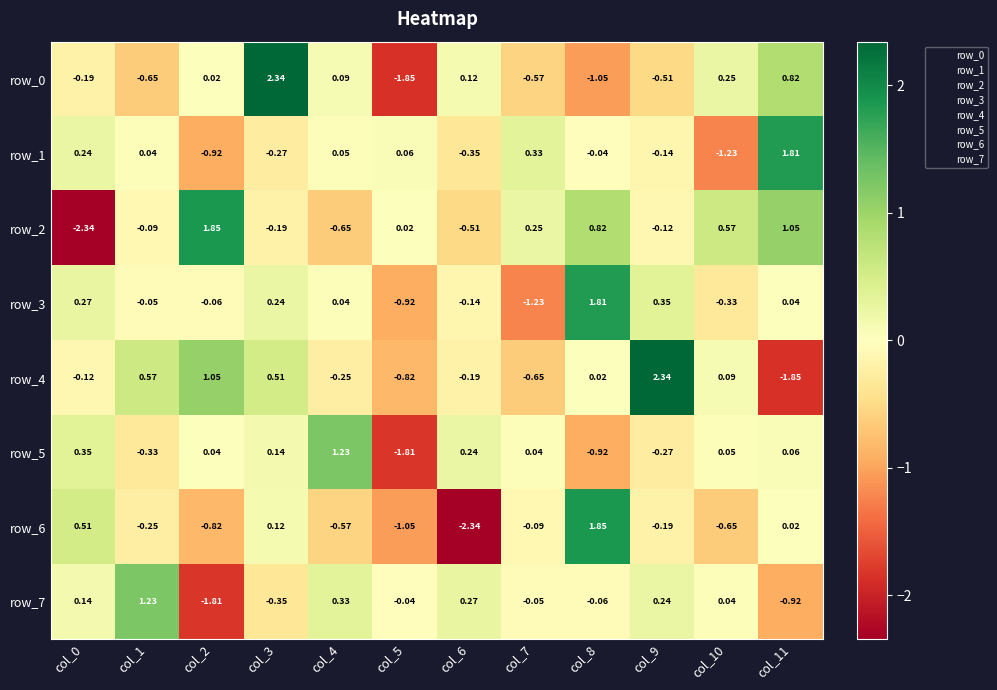

What is the total value across all series at col_11?

1.0